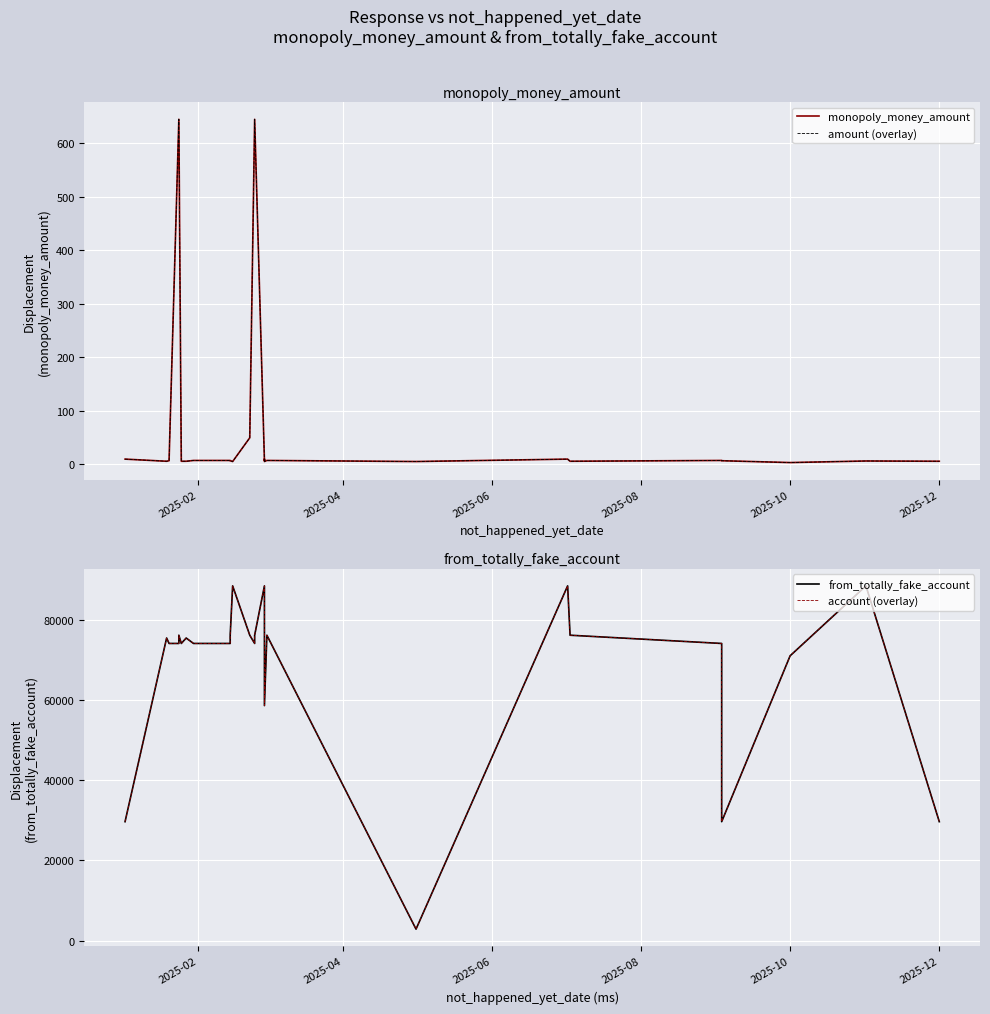

What is the difference between the maximum and minimum values in the monopoly_money_amount series?

642.5